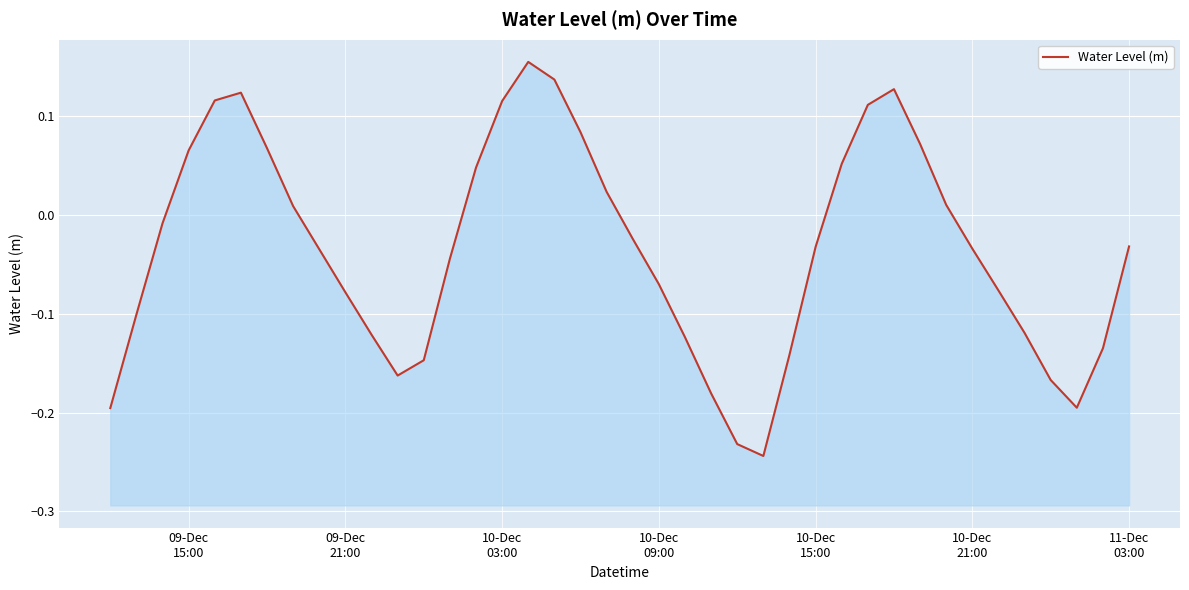

Count the number of categories in the chart.

40